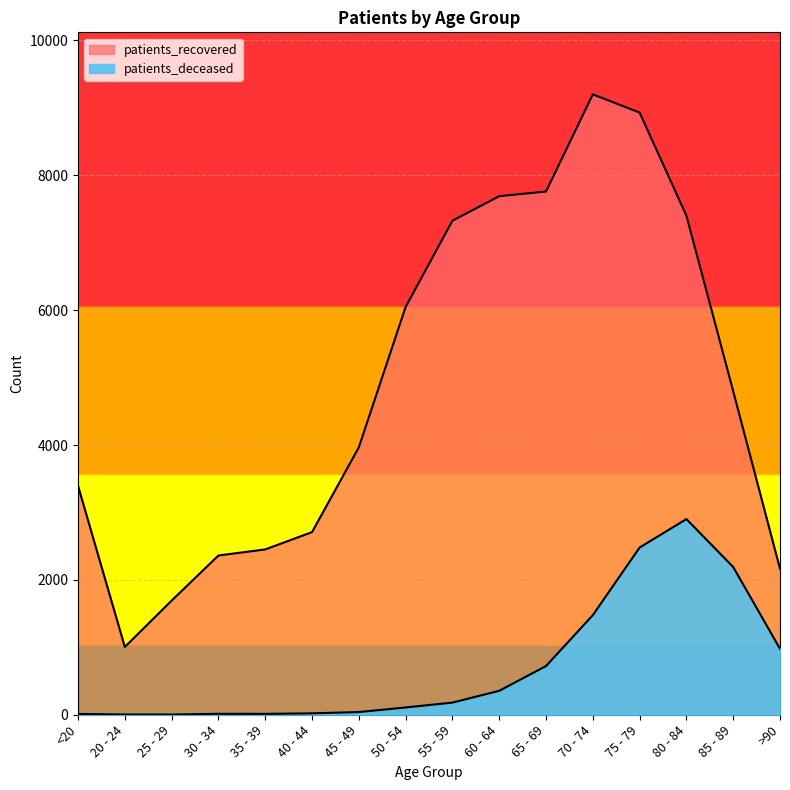

List the labels in order of patients_deceased value, smallest first.

20 - 24, 25 - 29, <20, 35 - 39, 30 - 34, 40 - 44, 45 - 49, 50 - 54, 55 - 59, 60 - 64, 65 - 69, >90, 70 - 74, 85 - 89, 75 - 79, 80 - 84